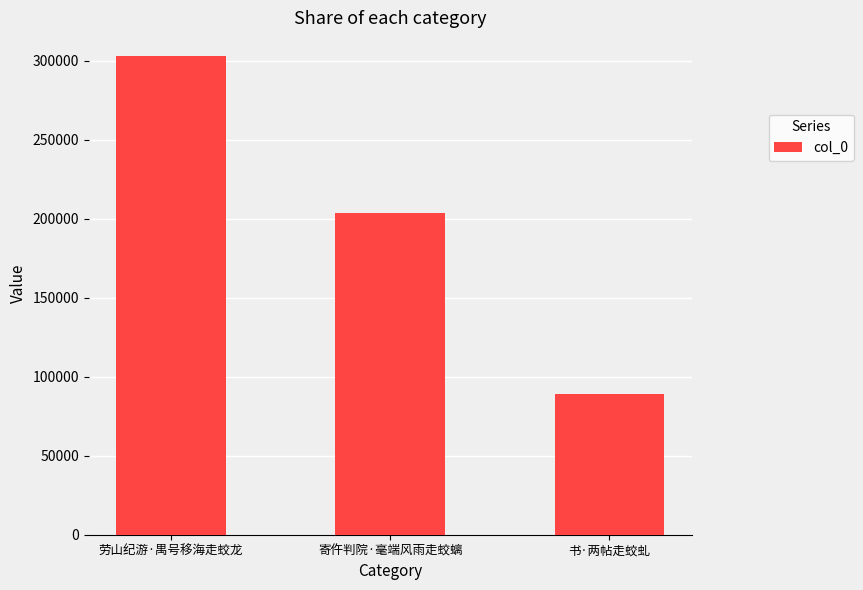

What is the change in value from 劳山纪游·禺号移海走蛟龙 to 寄仵判院·毫端风雨走蛟螭?

-99023